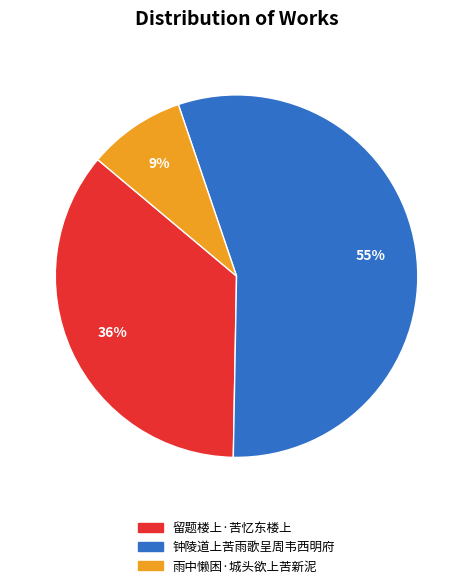

To the nearest percent, what is the combined percentage of 钟陵道上苦雨歌呈周韦西明府 and 雨中懒困·城头欲上苦新泥?

64%